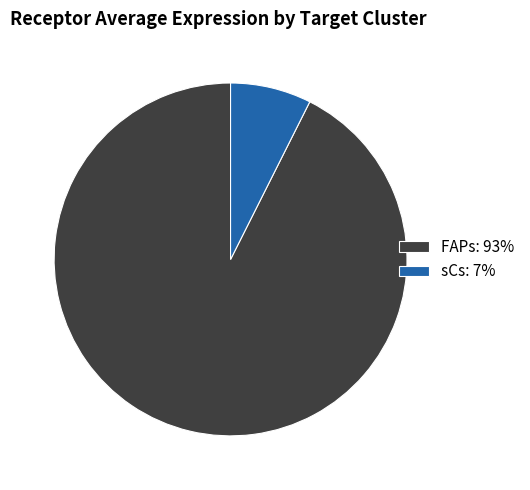

Is the sum of FAPs: 93% and sCs: 7% greater than half?

Yes